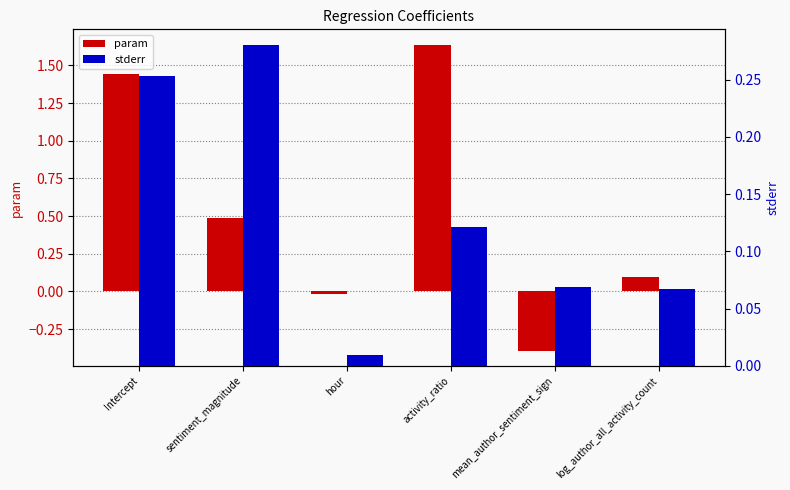

Rank the series at activity_ratio from highest to lowest value.

param, stderr